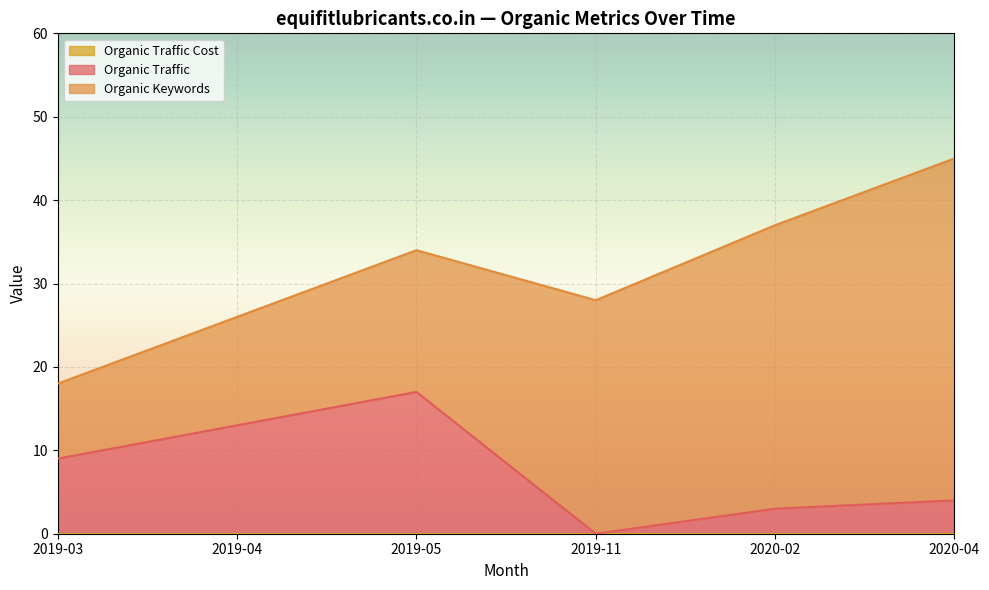

What is the total value across all series at 2020-04?

45